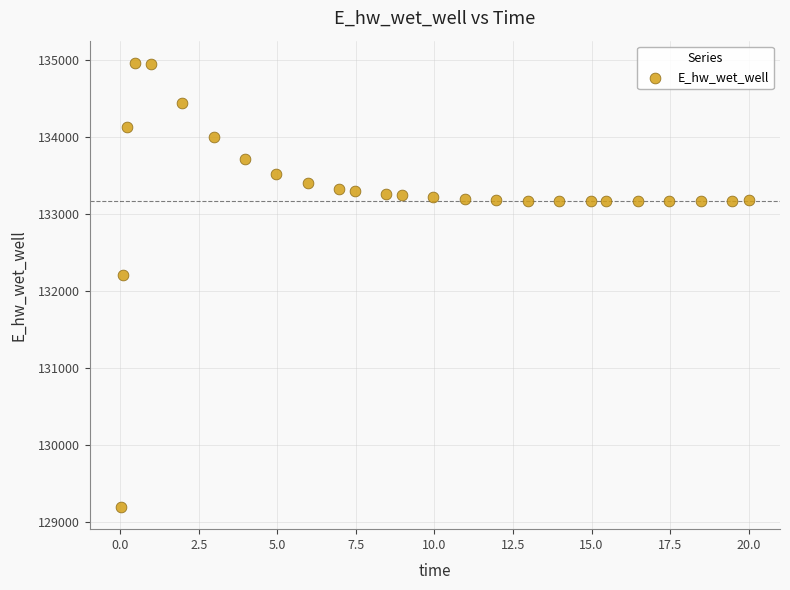

What Y value in the scatter plot is closest to 132080?

132206.8